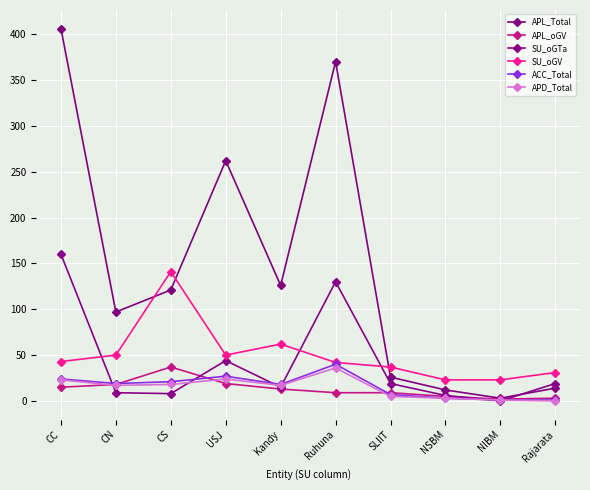

Which series has the largest total across all categories?

APL_Total